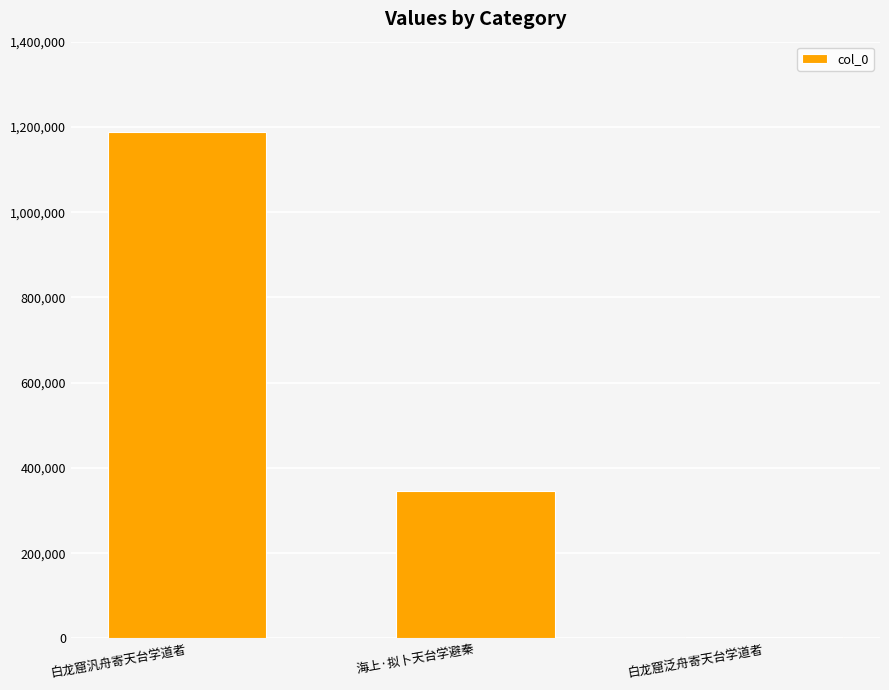

What is the maximum value shown in the chart?

1187972